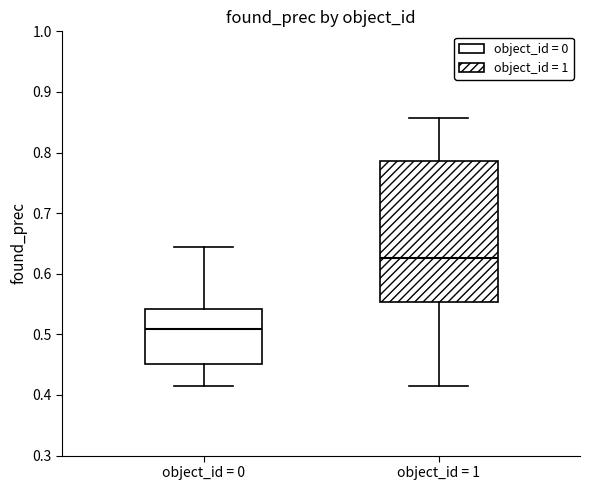

Reading left to right, read every box against the y-axis: the position of its median line, the range the box covers, and the ends of its whiskers. The values are not printed on the chart, so give them approximately, as read against the axis.

object_id = 0: median 0.51, box 0.45 to 0.54, whiskers 0.41 to 0.64
object_id = 1: median 0.63, box 0.55 to 0.79, whiskers 0.41 to 0.86